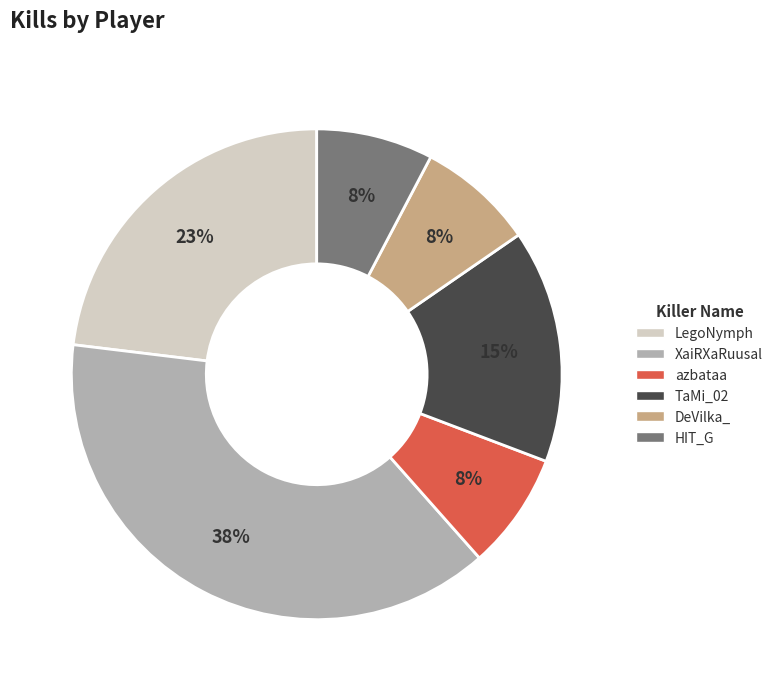

Is the sum of TaMi_02 and DeVilka_ greater than half?

No